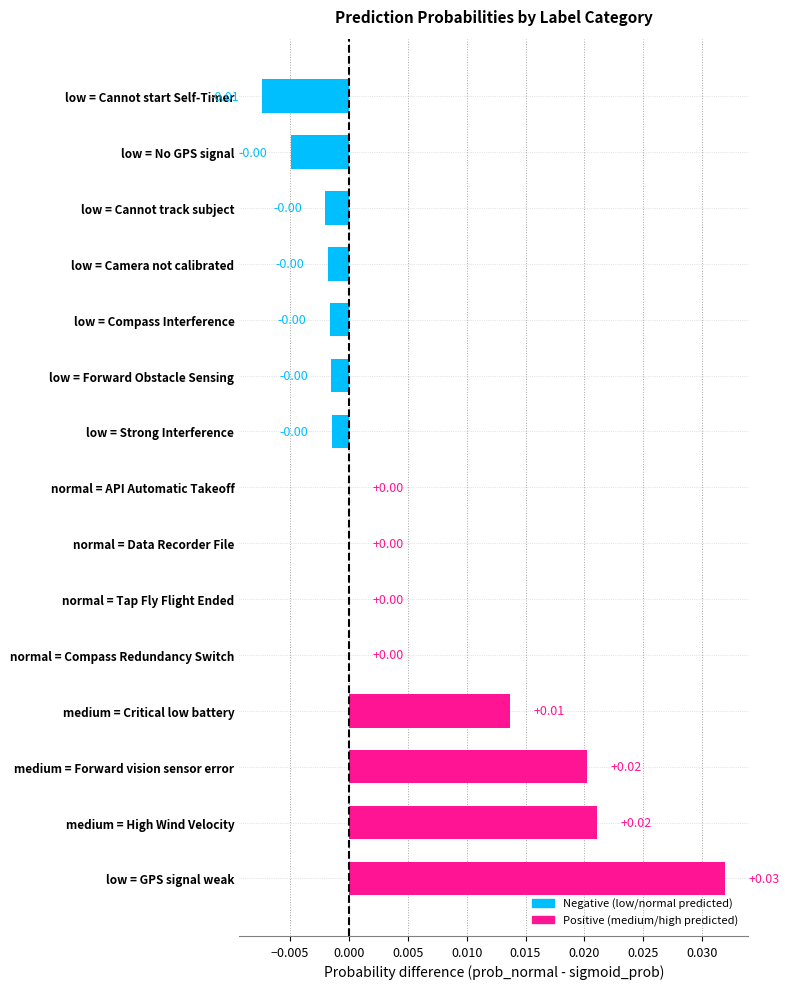

At which category does the chart reach its peak across all series?

low = GPS signal weak